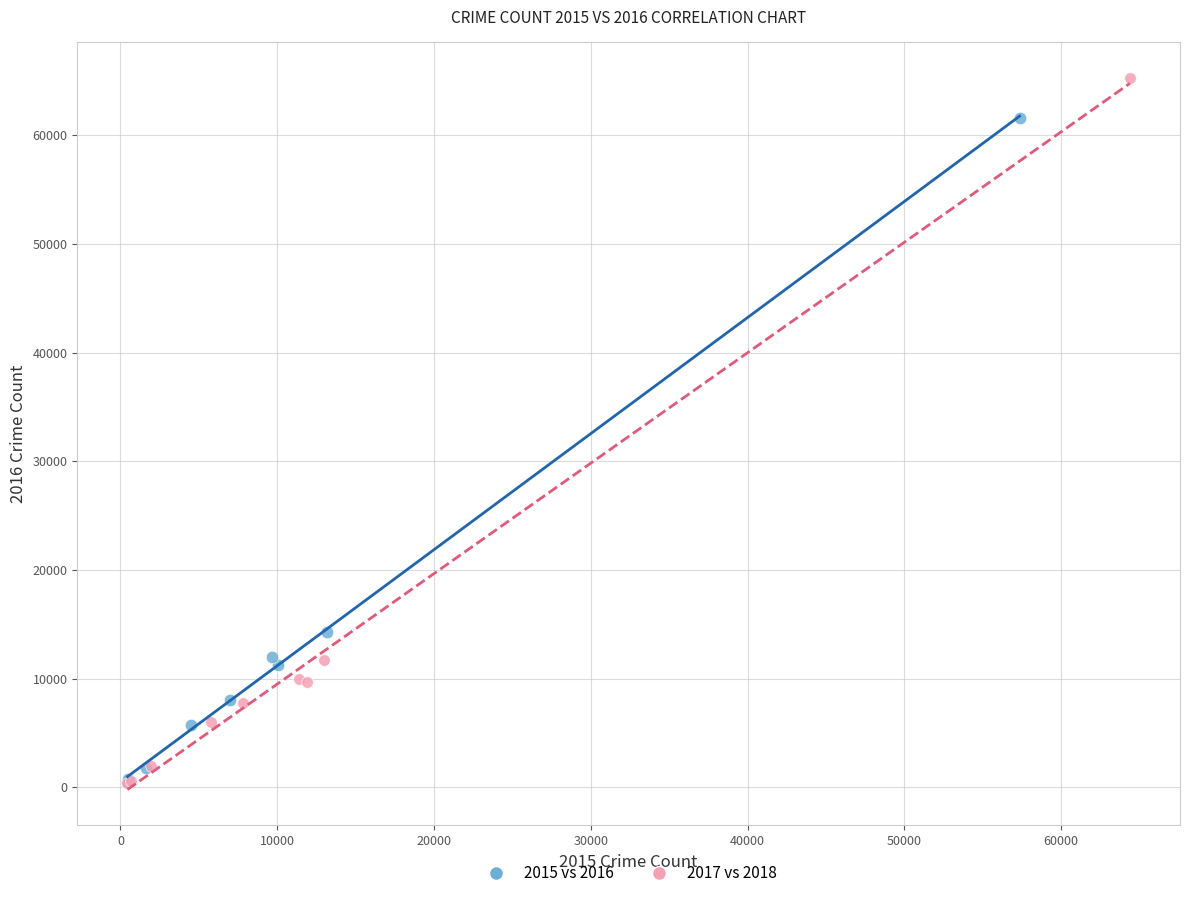

Which series has the widest spread of Y values?

2017 vs 2018